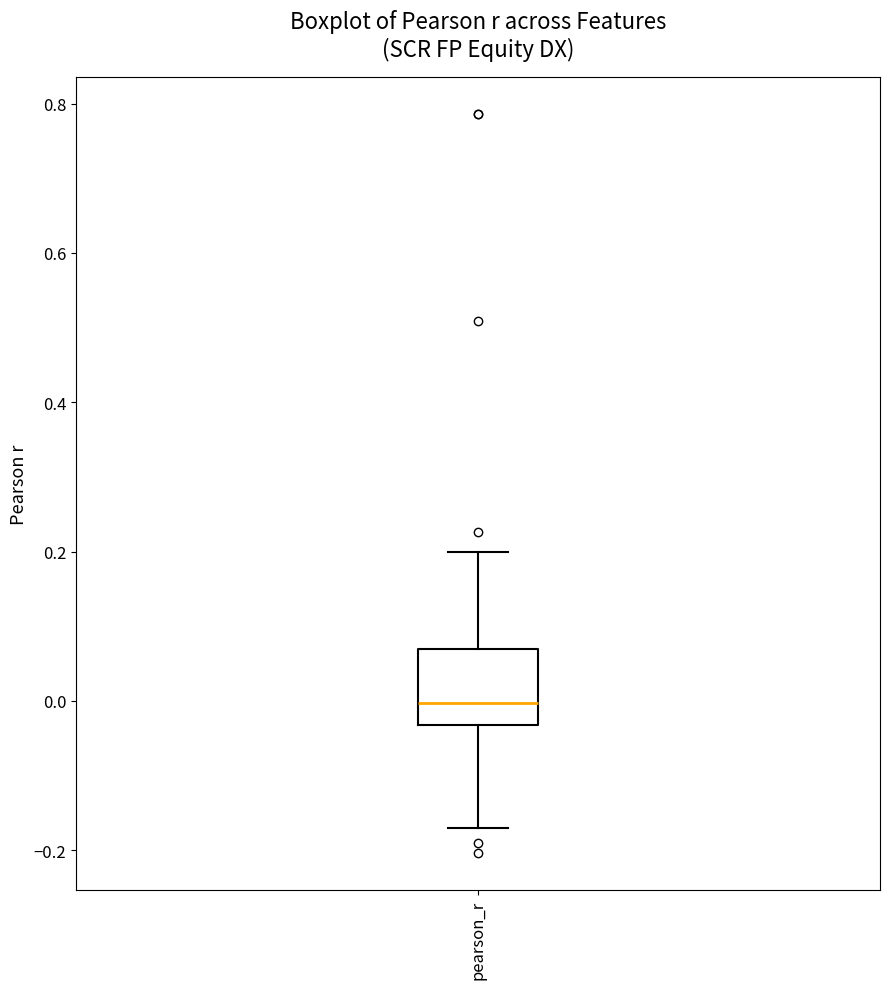

Where is the upper edge of the box for pearson_r on the y-axis? The values are not printed on the chart, so give them approximately, as read against the axis.

0.06